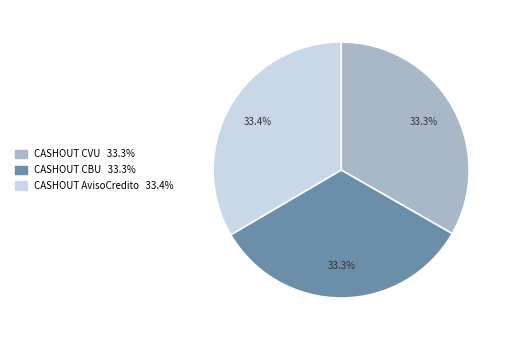

Is there a majority slice in this chart?

No